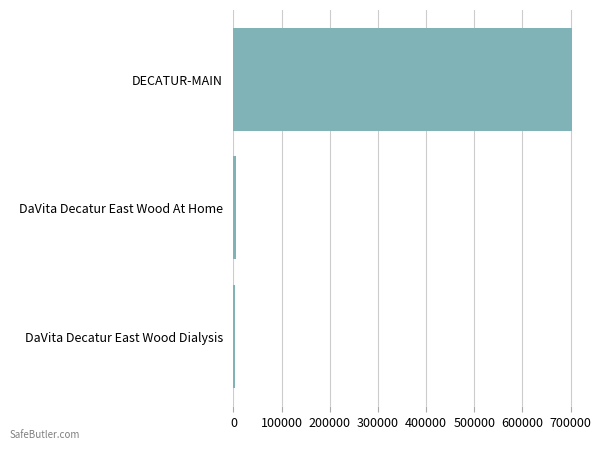

True or false: the data shows 703115 at DECATUR-MAIN.

True